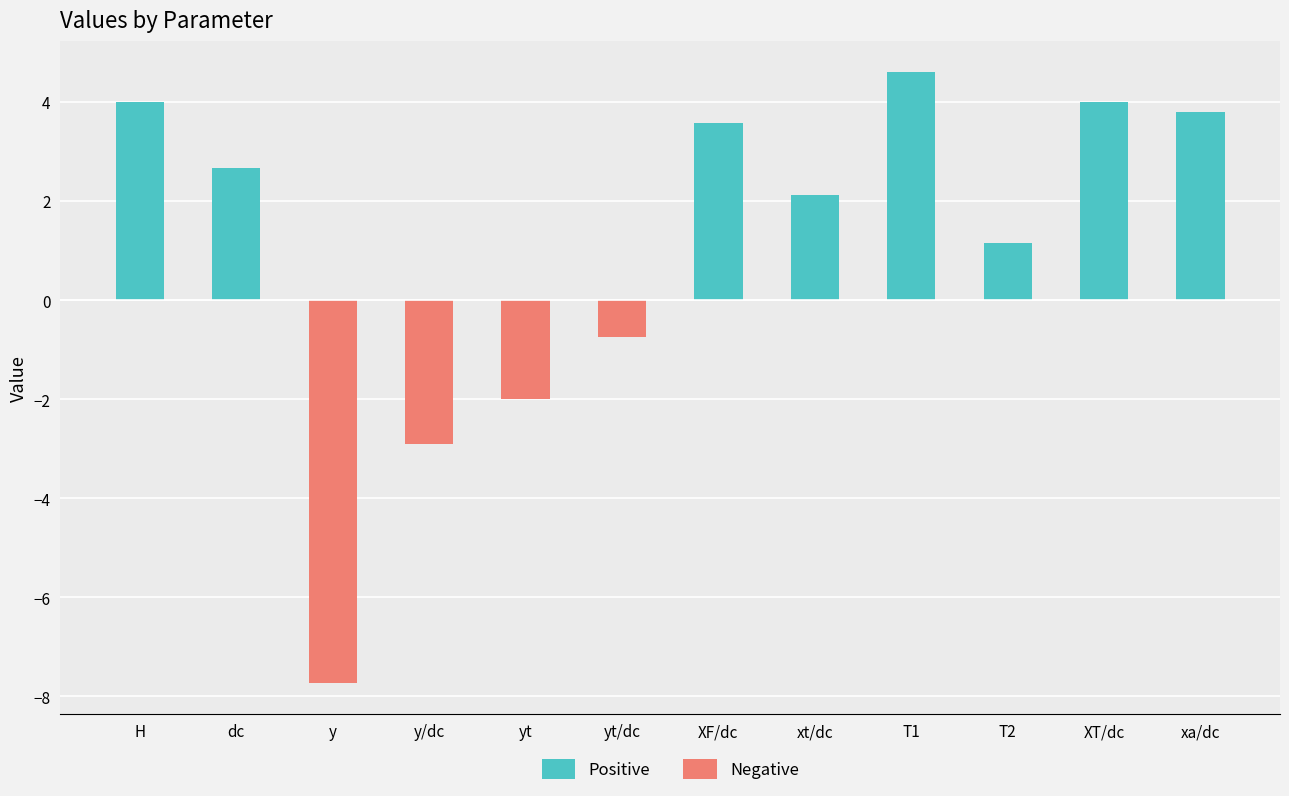

What is the average value of the Positive series?

2.2